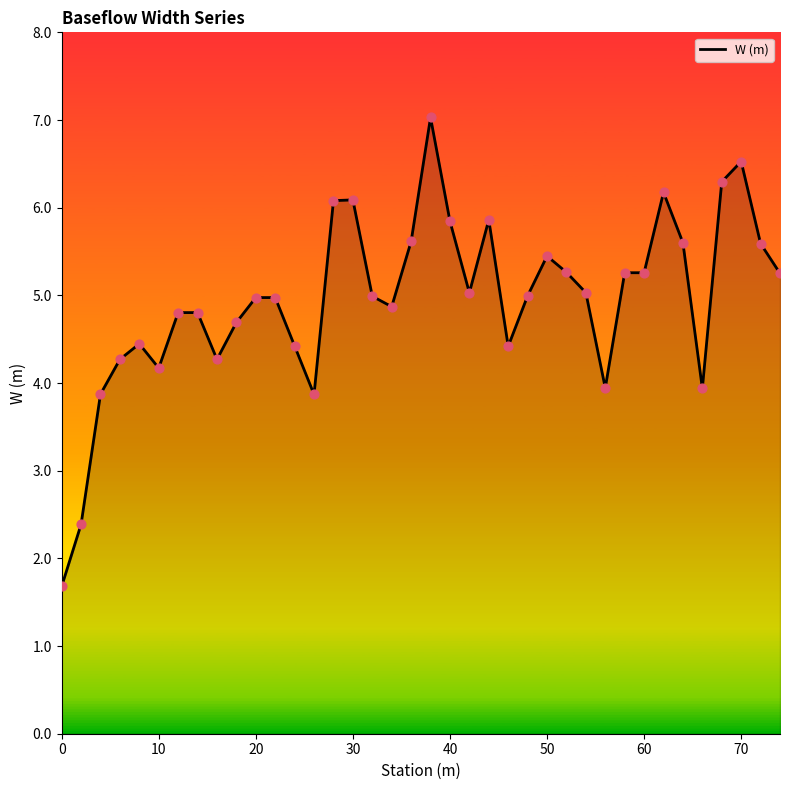

What is the difference between the maximum and minimum values?

5.3